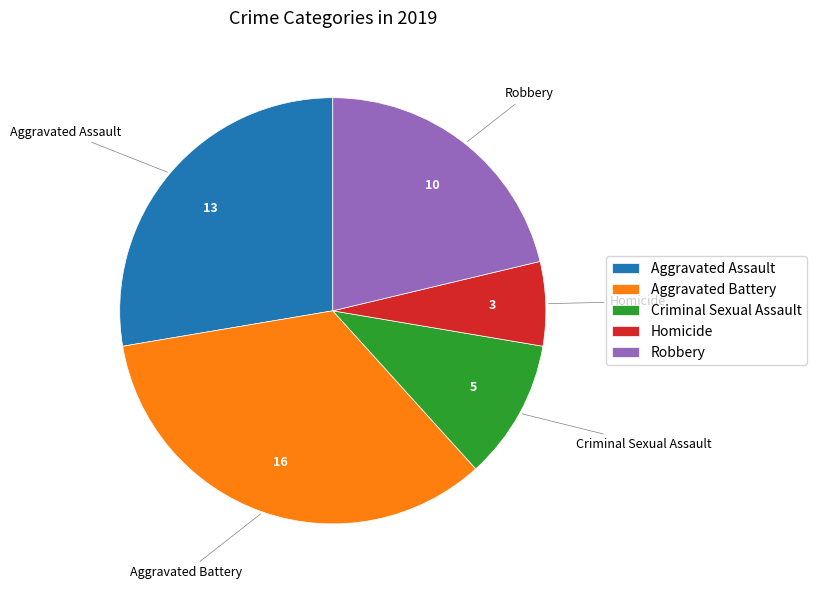

Approximately how many times larger is the value at Aggravated Assault compared to Homicide?

4.3